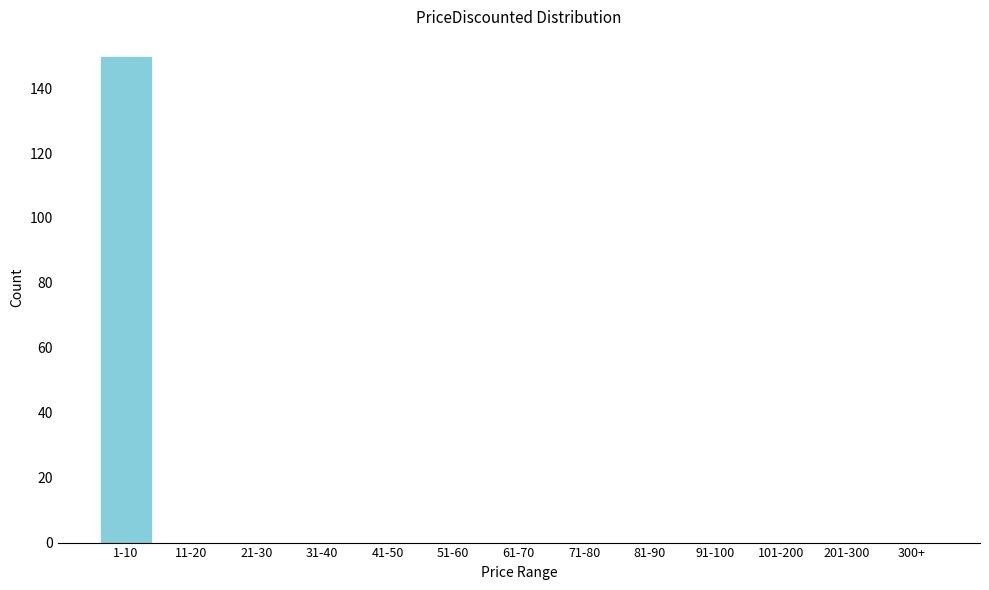

Reading left to right, extract all data points from this chart.

1-10=150	11-20=0	21-30=0	31-40=0	41-50=0	51-60=0	61-70=0	71-80=0	81-90=0	91-100=0	101-200=0	201-300=0	300+=0